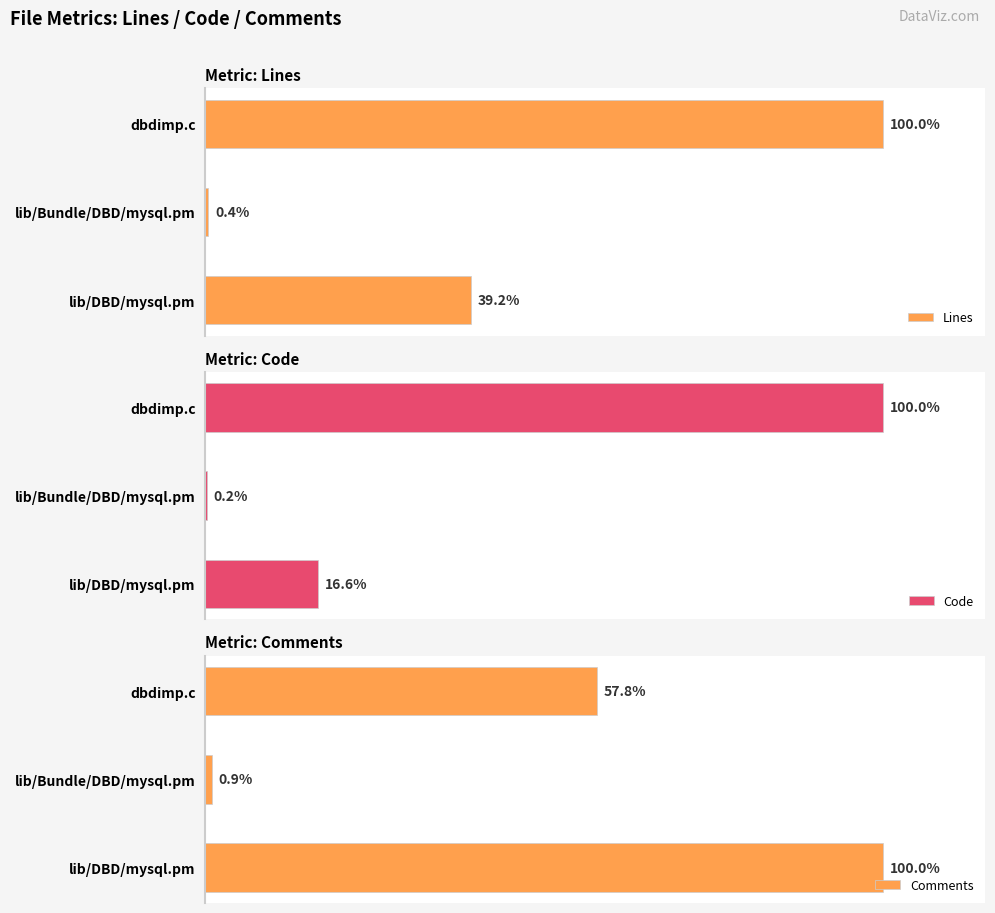

What are all the series names shown in the legend?

Lines, Code, Comments